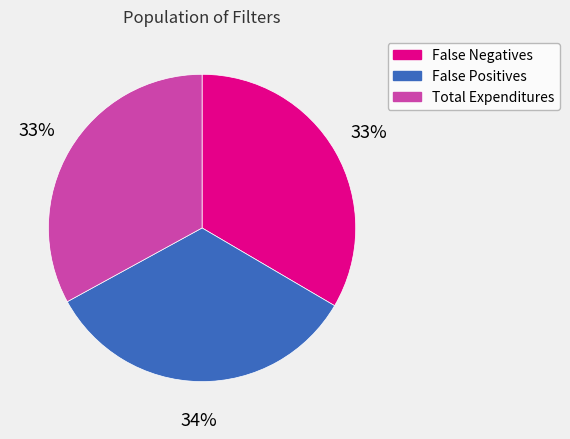

Is it true that False Negatives is 43% of the pie?

False